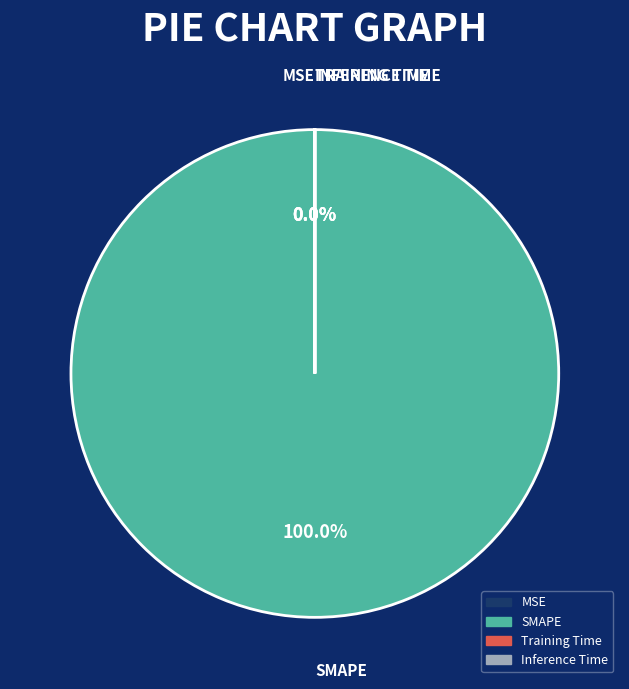

Does SMAPE account for over 50% of the chart?

Yes